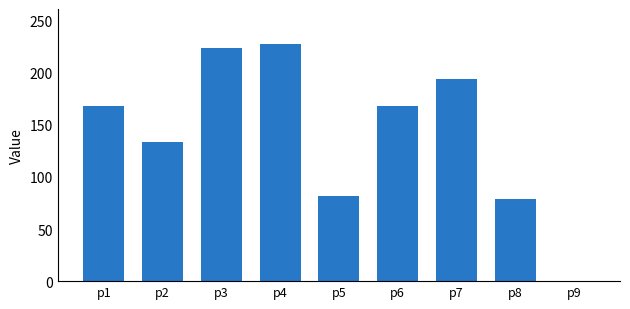

True or false: the data shows 79 at p8.

True